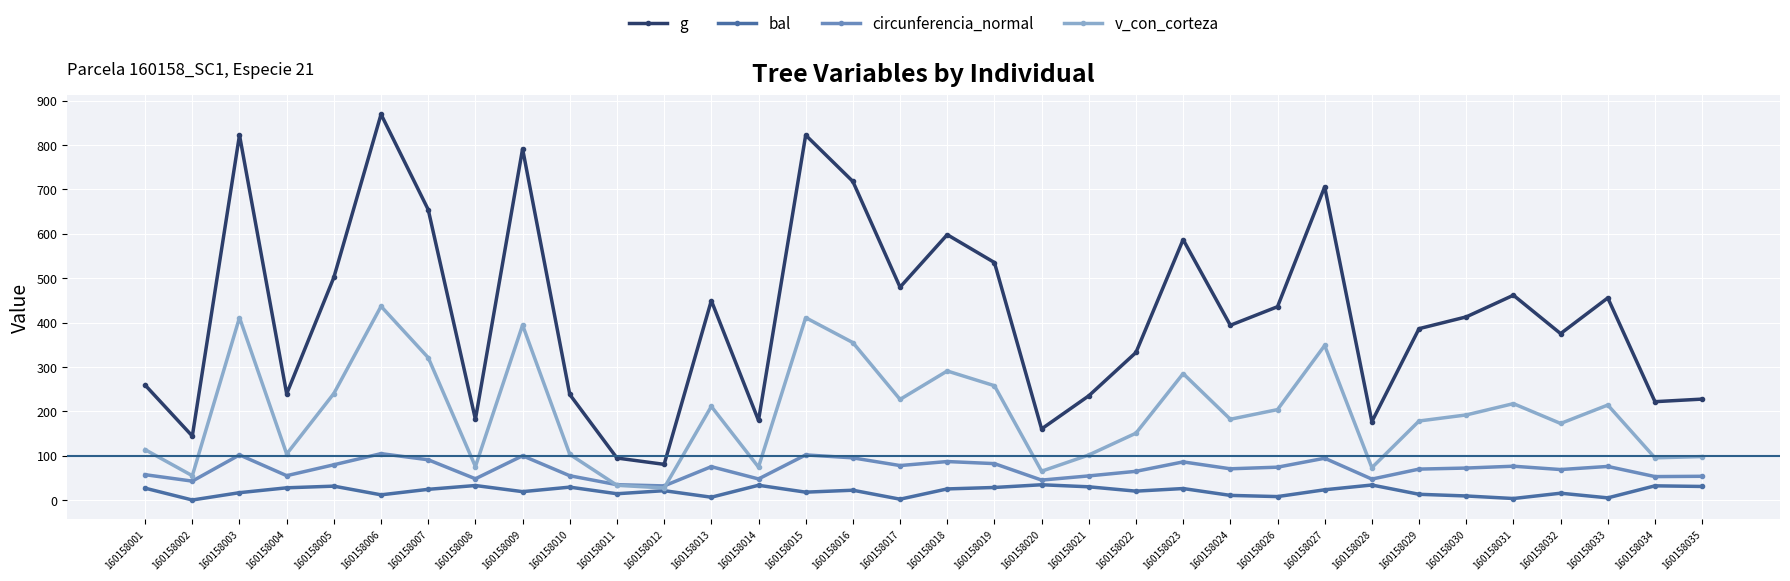

What is the maximum value for circunferencia_normal?

104.5